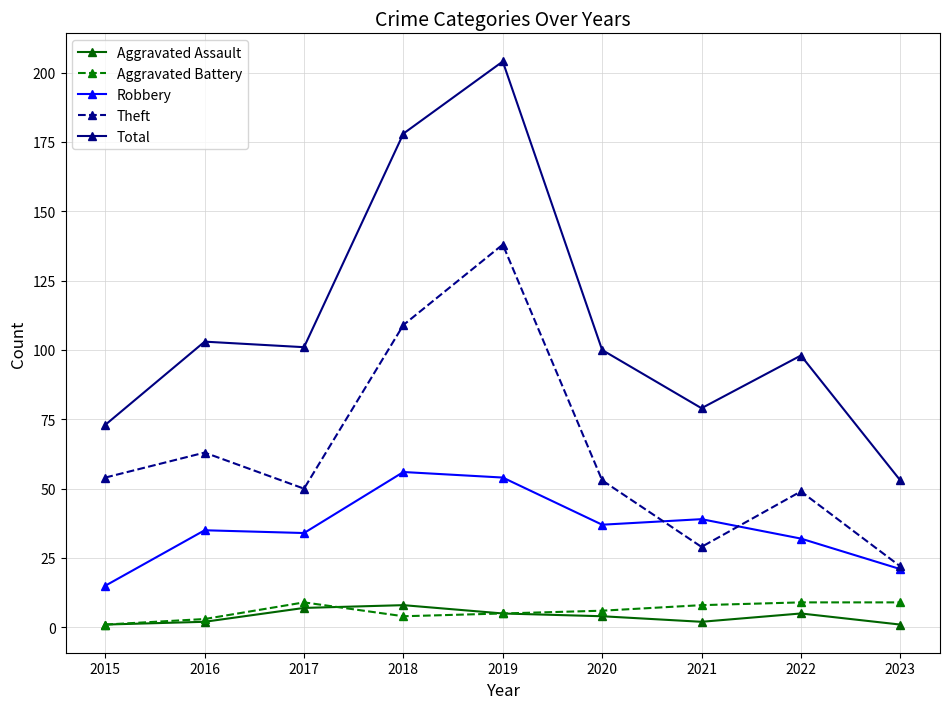

Reading left to right, extract all data points from this chart.

Aggravated Assault: 2015=1	2016=2	2017=7	2018=8	2019=5	2020=4	2021=2	2022=5	2023=1
Aggravated Battery: 2015=1	2016=3	2017=9	2018=4	2019=5	2020=6	2021=8	2022=9	2023=9
Robbery: 2015=15	2016=35	2017=34	2018=56	2019=54	2020=37	2021=39	2022=32	2023=21
Theft: 2015=54	2016=63	2017=50	2018=109	2019=138	2020=53	2021=29	2022=49	2023=22
Total: 2015=73	2016=103	2017=101	2018=178	2019=204	2020=100	2021=79	2022=98	2023=53